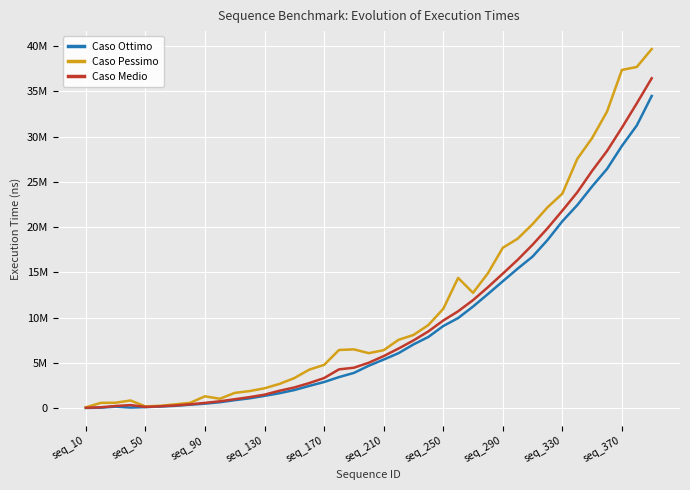

Which series has the largest total across all categories?

Caso Pessimo